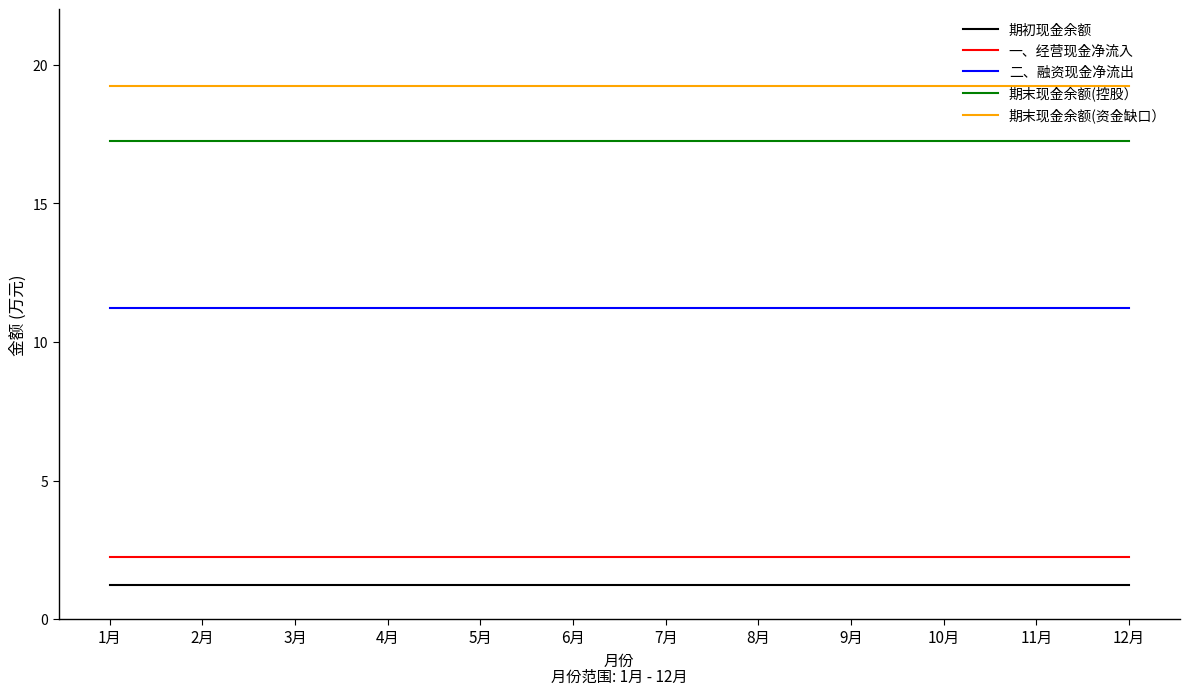

What position from the left is 9月?

9